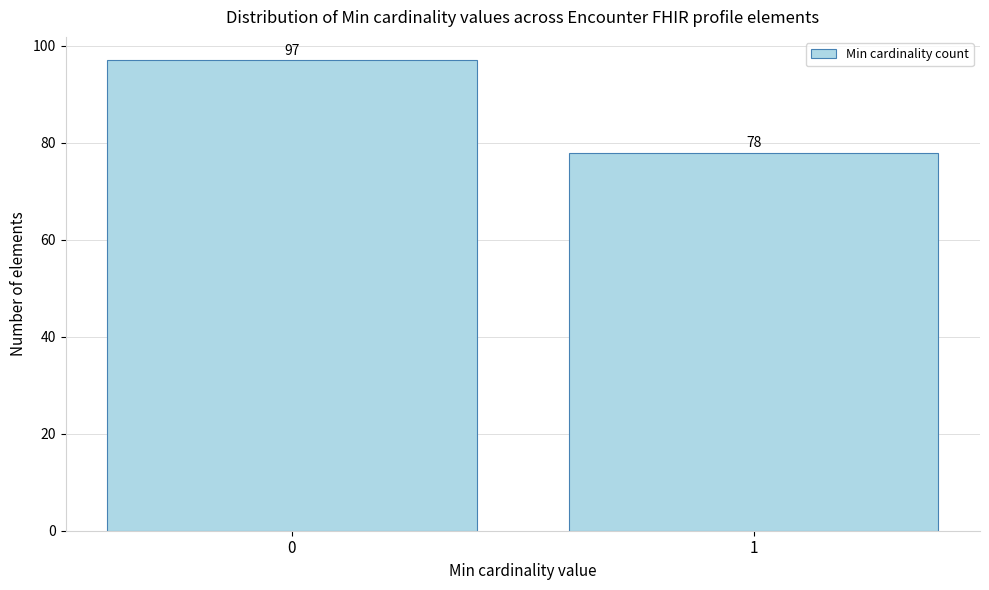

Reading left to right, what are all the values shown in this chart?

97	78